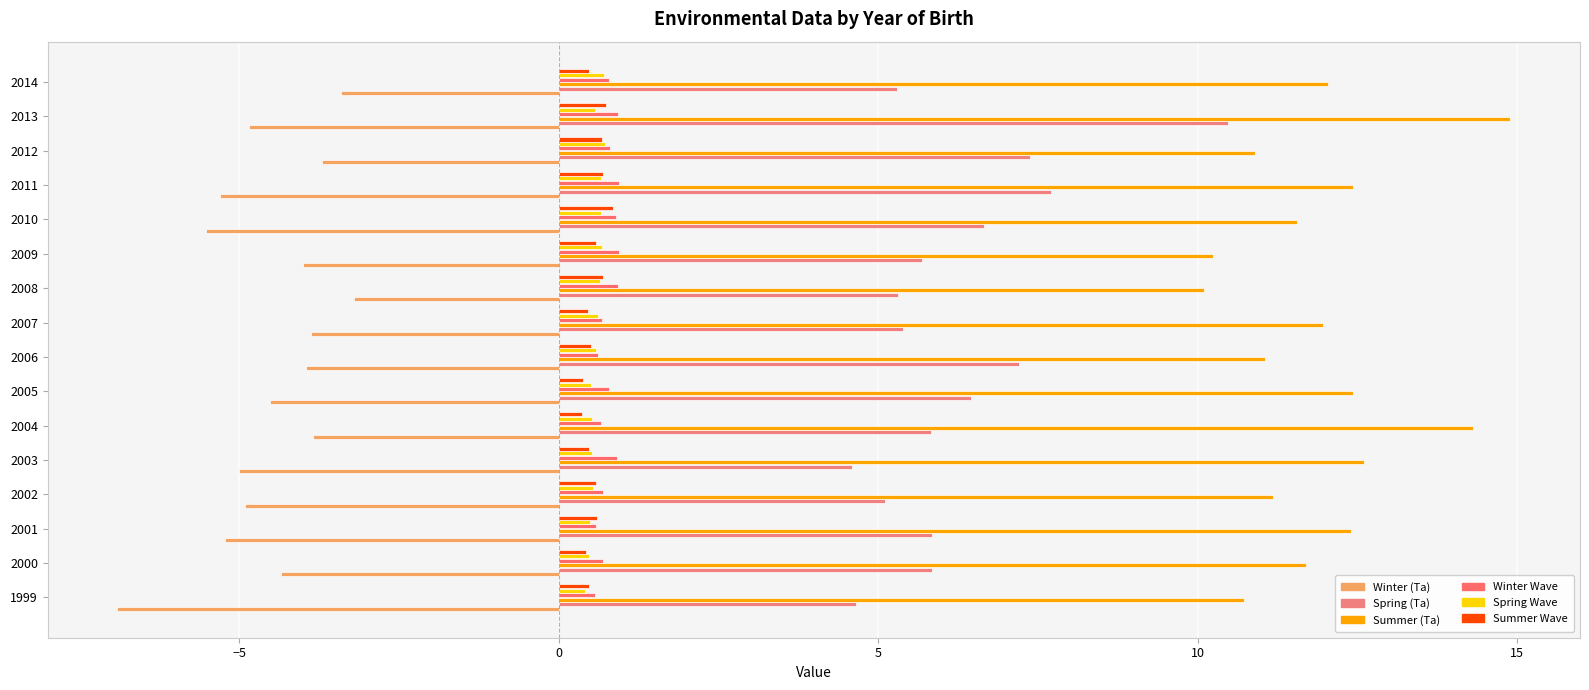

Count the Spring Wave values in the range 0 to 1.

16